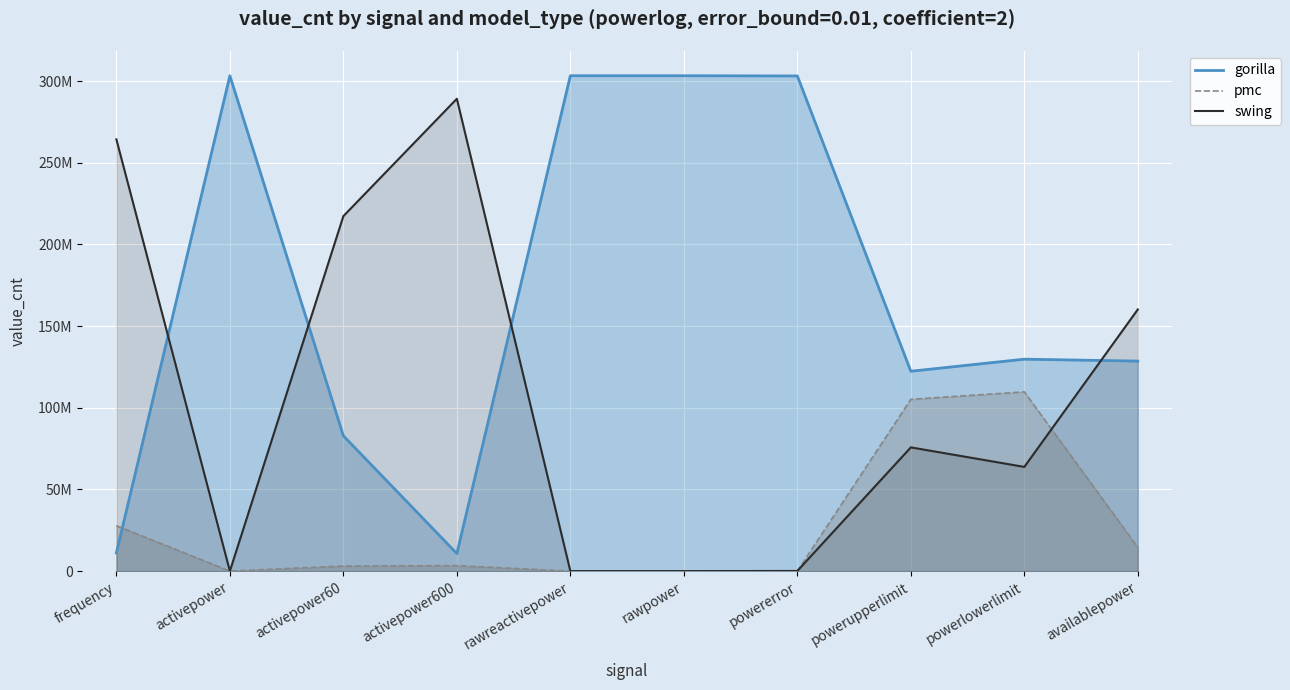

What is the difference between the highest and lowest values at activepower60?

214202135